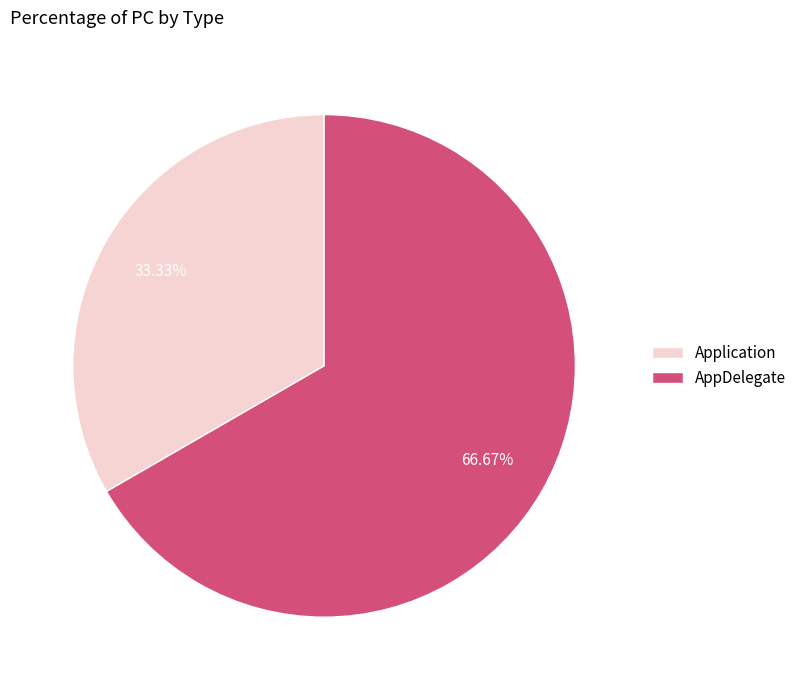

To the nearest percent, what portion does Application represent?

33%